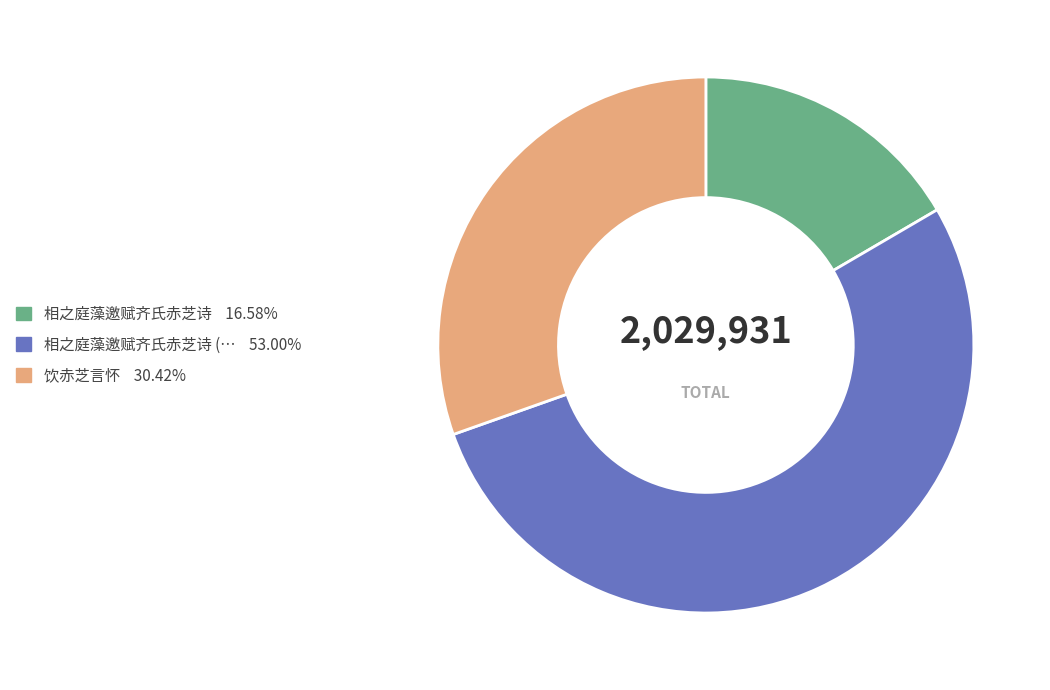

Does any single category account for the majority?

Yes